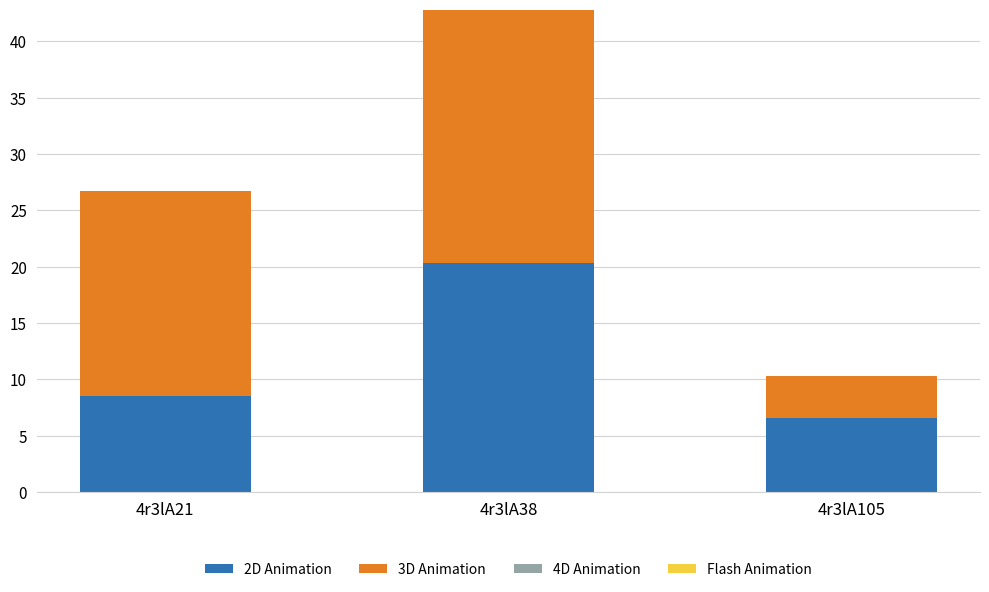

True or false: 2D Animation has a value of 9.4 at 4r3lA105.

False